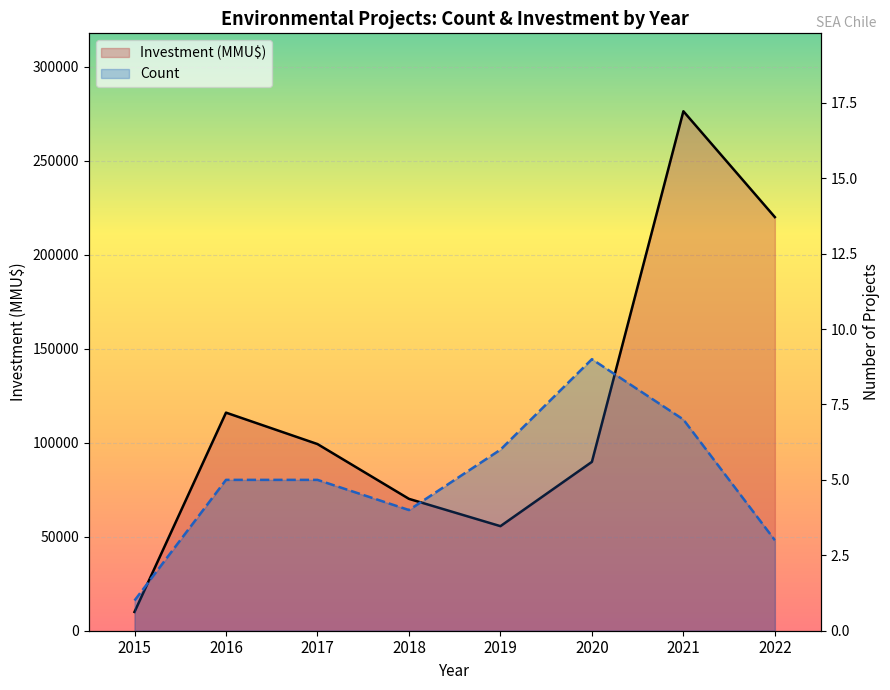

What is the spread (max minus min) of values at 2022?

219997